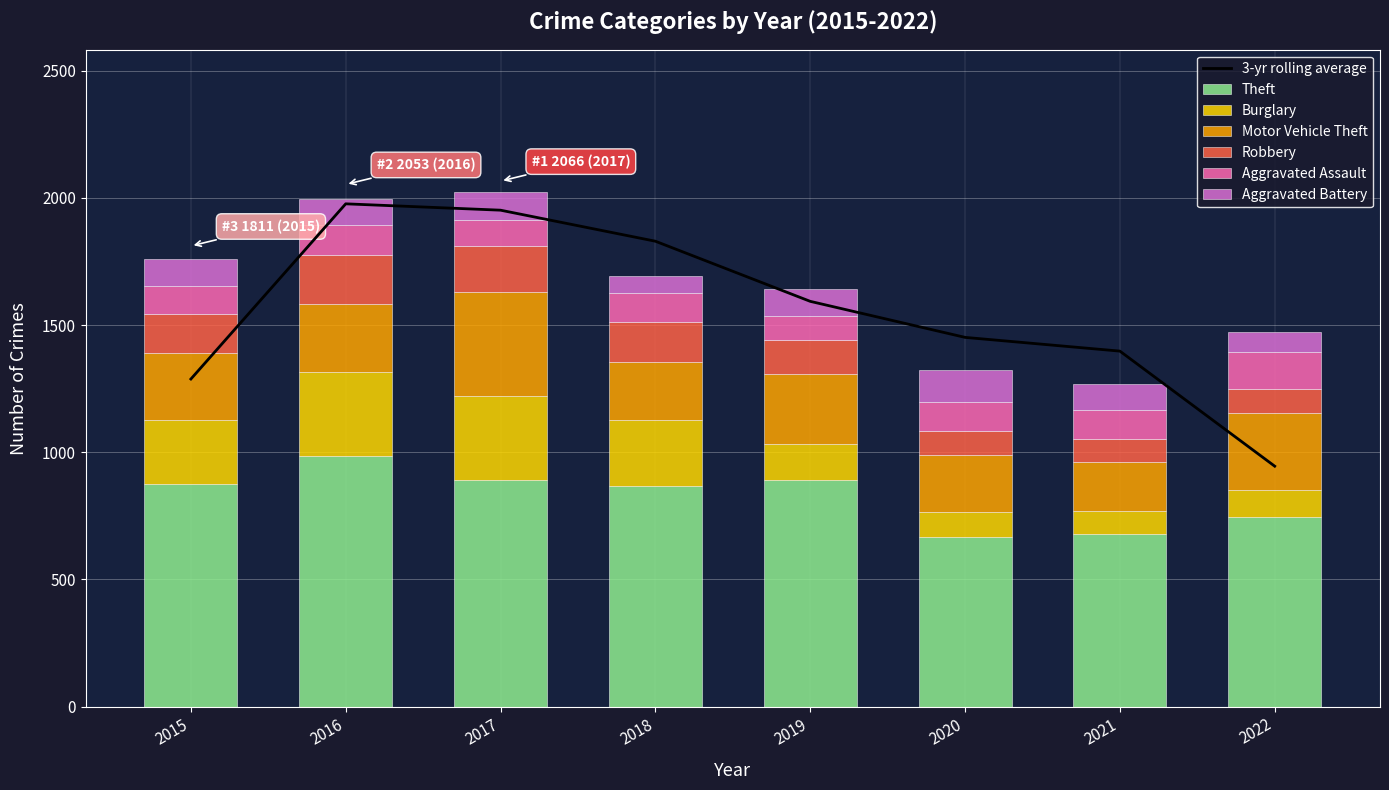

Is the value of Robbery at 2019 greater than the value of Aggravated Assault at 2018?

Yes